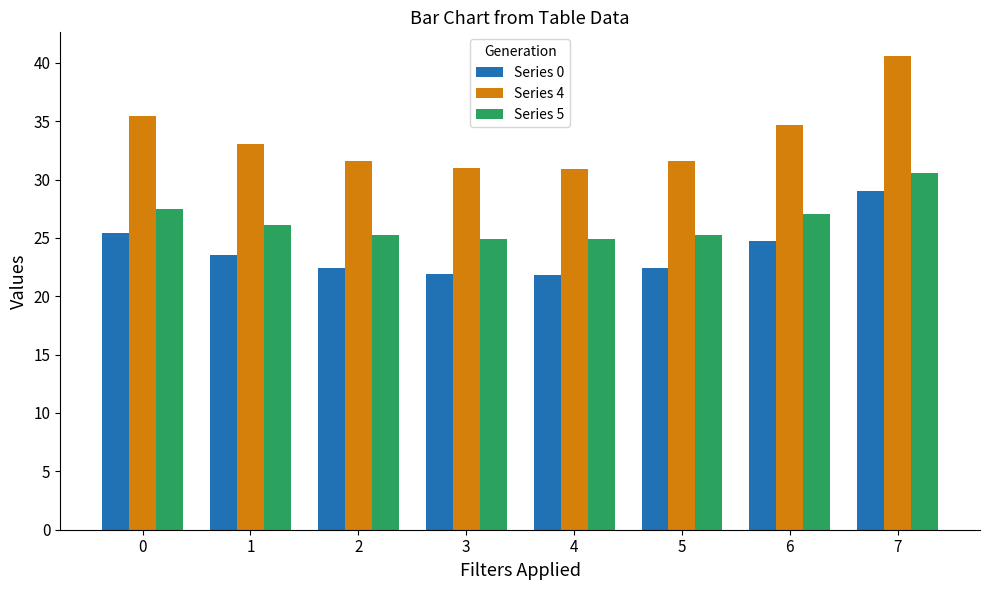

Which series changed the most between 1 and 7?

Series 4